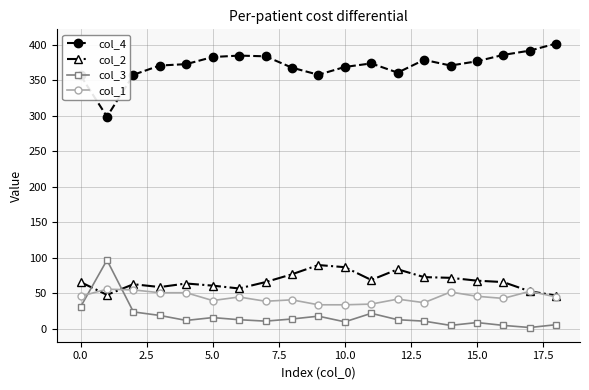

At how many categories does at least one series exceed 201?

19